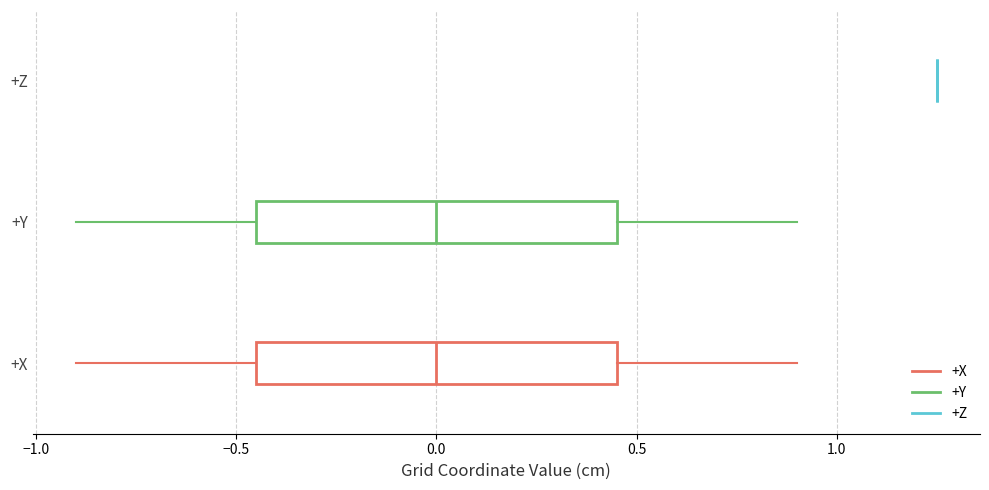

Where does the left whisker of the box for +Y end on the x-axis? The values are not printed on the chart, so give them approximately, as read against the axis.

-0.90